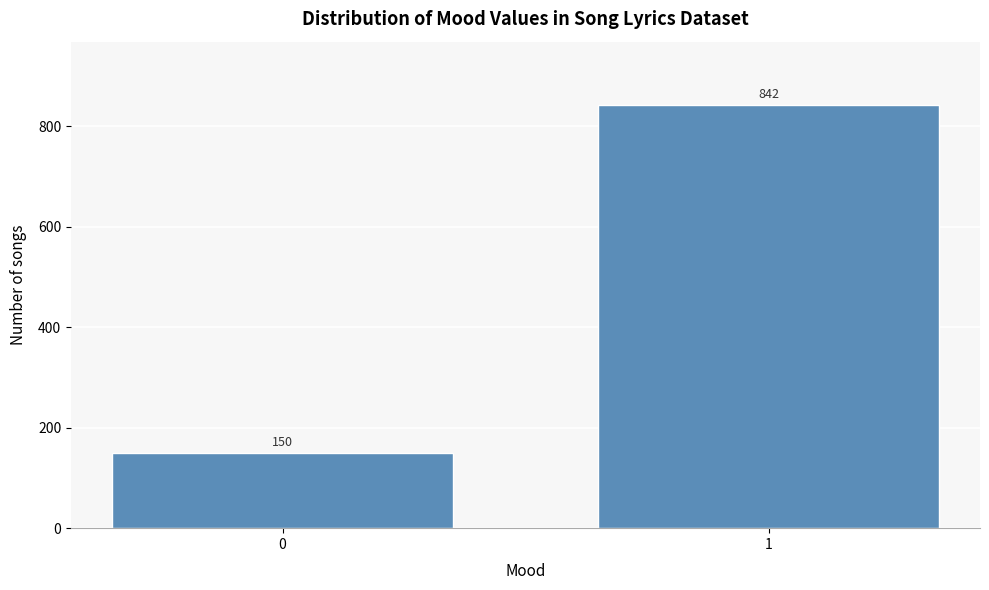

Reading left to right, transcribe all the data shown in this chart.

0=150	1=842